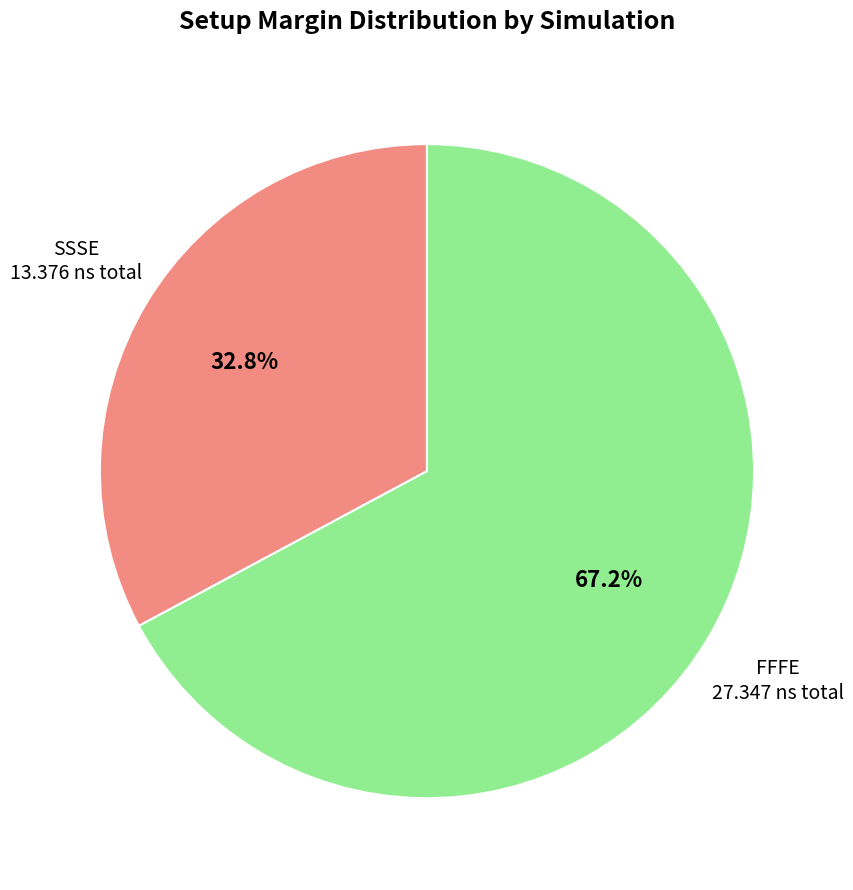

Which slice is the largest?

FFFE